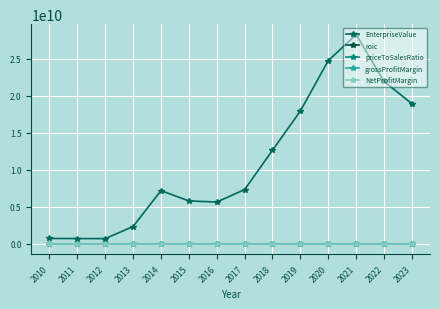

The roic series shows -0.5 at 2016. True or false?

False